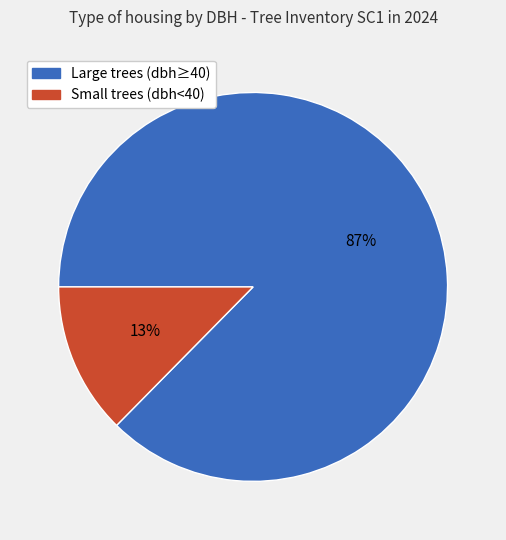

Is there any slice that represents more than half of the pie?

Yes